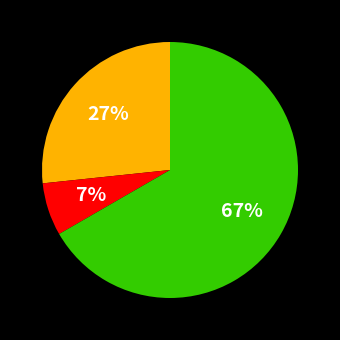

To the nearest percent, what is the average slice percentage?

33%